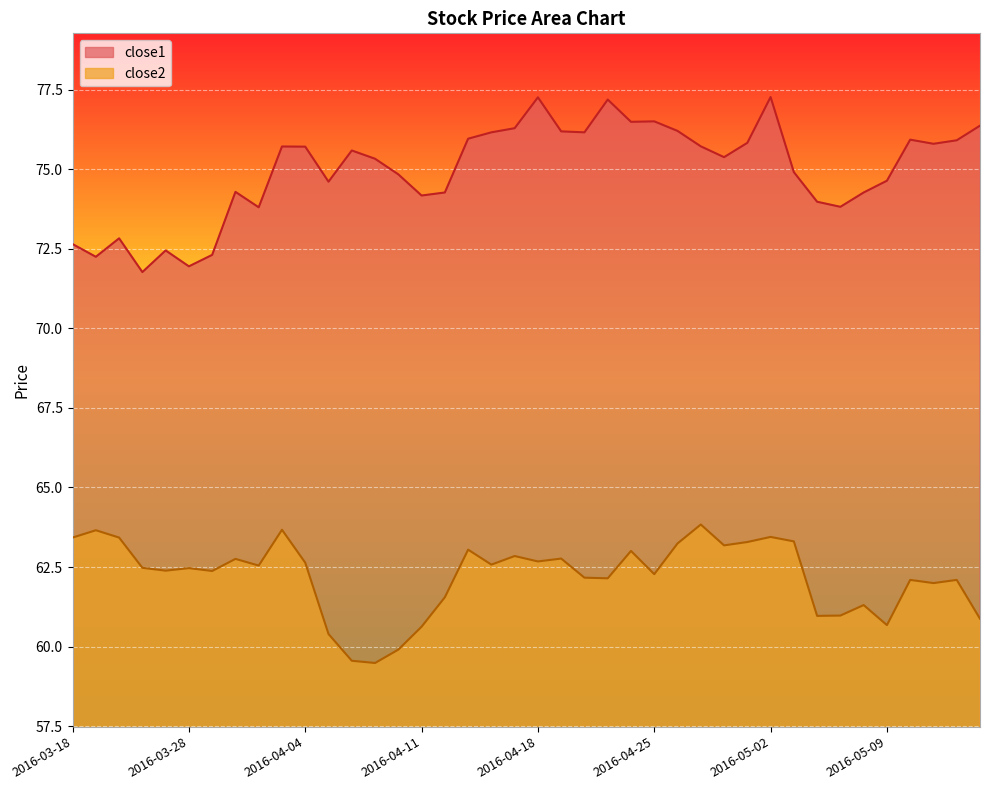

Reading left to right, extract all data points from this chart.

close1: 2016-03-18=72.6	2016-03-21=72.2	2016-03-22=72.8	2016-03-23=71.8	2016-03-24=72.4	2016-03-28=71.9	2016-03-29=72.3	2016-03-30=74.3	2016-03-31=73.8	2016-04-01=75.7	2016-04-04=75.7	2016-04-05=74.6	2016-04-06=75.6	2016-04-07=75.3	2016-04-08=74.8	2016-04-11=74.2	2016-04-12=74.3	2016-04-13=76.0	2016-04-14=76.2	2016-04-15=76.3	2016-04-18=77.3	2016-04-19=76.2	2016-04-20=76.2	2016-04-21=77.2	2016-04-22=76.5	2016-04-25=76.5	2016-04-26=76.2	2016-04-27=75.7	2016-04-28=75.4	2016-04-29=75.8	2016-05-02=77.3	2016-05-03=74.9	2016-05-04=74.0	2016-05-05=73.8	2016-05-06=74.3	2016-05-09=74.6	2016-05-10=75.9	2016-05-11=75.8	2016-05-12=75.9	2016-05-13=76.4
close2: 2016-03-18=63.4	2016-03-21=63.7	2016-03-22=63.4	2016-03-23=62.5	2016-03-24=62.4	2016-03-28=62.5	2016-03-29=62.4	2016-03-30=62.8	2016-03-31=62.5	2016-04-01=63.7	2016-04-04=62.6	2016-04-05=60.4	2016-04-06=59.6	2016-04-07=59.5	2016-04-08=59.9	2016-04-11=60.6	2016-04-12=61.5	2016-04-13=63.0	2016-04-14=62.6	2016-04-15=62.8	2016-04-18=62.7	2016-04-19=62.8	2016-04-20=62.2	2016-04-21=62.1	2016-04-22=63.0	2016-04-25=62.3	2016-04-26=63.2	2016-04-27=63.8	2016-04-28=63.2	2016-04-29=63.3	2016-05-02=63.4	2016-05-03=63.3	2016-05-04=61.0	2016-05-05=61.0	2016-05-06=61.3	2016-05-09=60.7	2016-05-10=62.1	2016-05-11=62.0	2016-05-12=62.1	2016-05-13=60.9